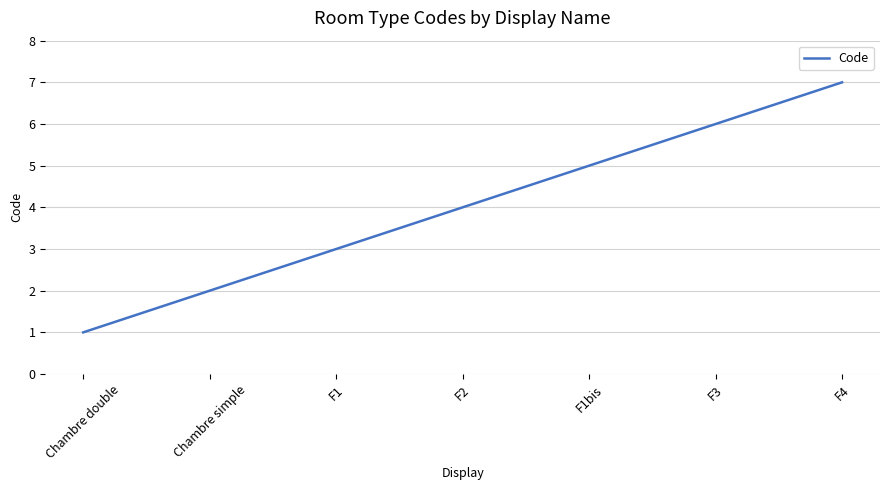

Which has a higher value, Chambre simple or Chambre double?

Chambre simple